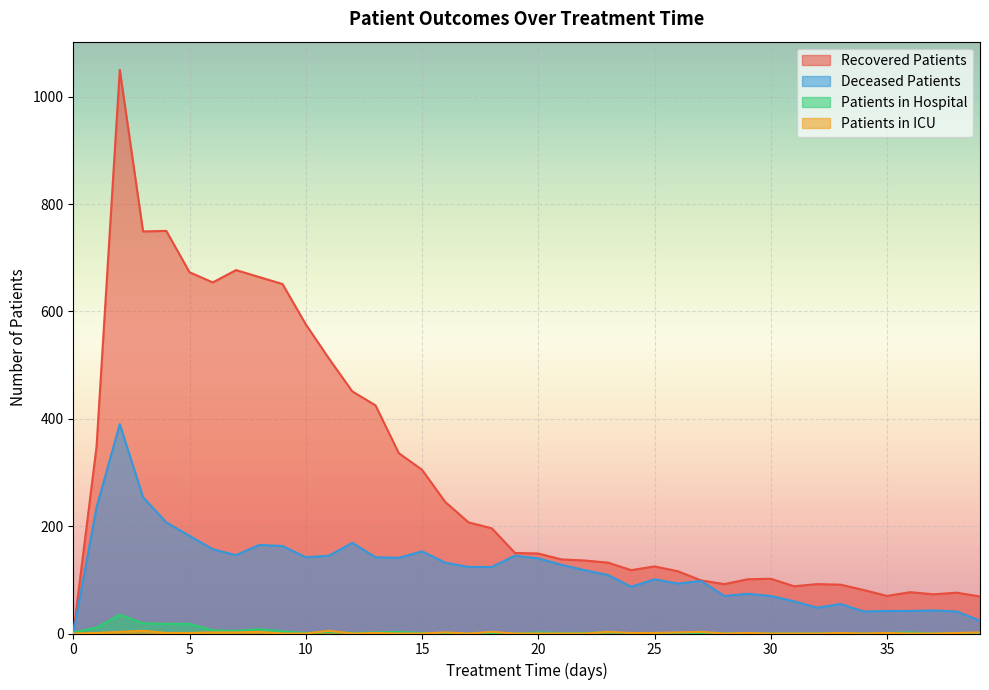

What is the value of the deceased_patients point at the 22nd from the left?

128